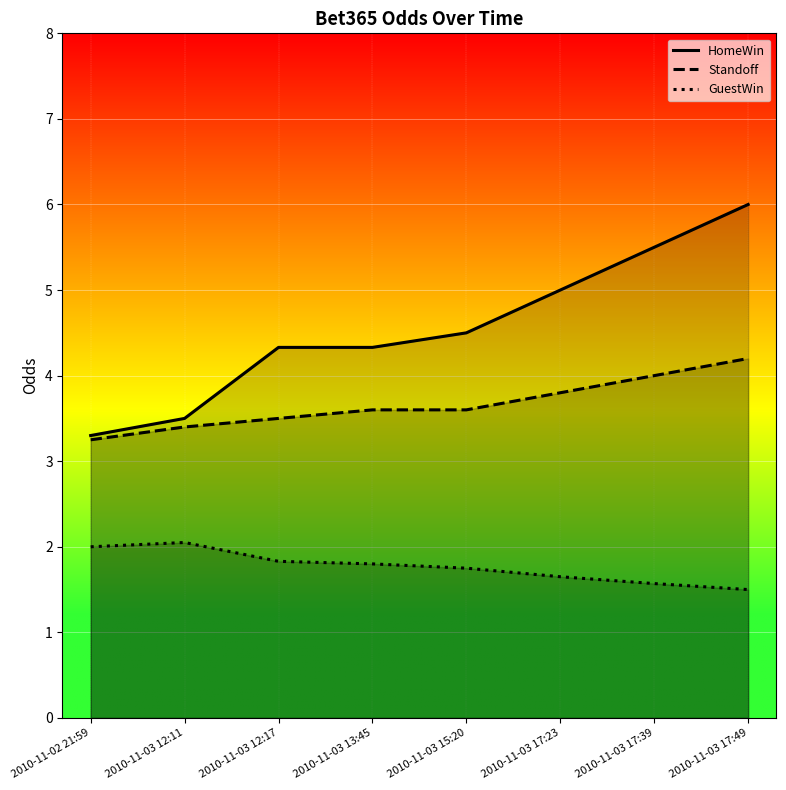

At how many categories does at least one series exceed 2?

8